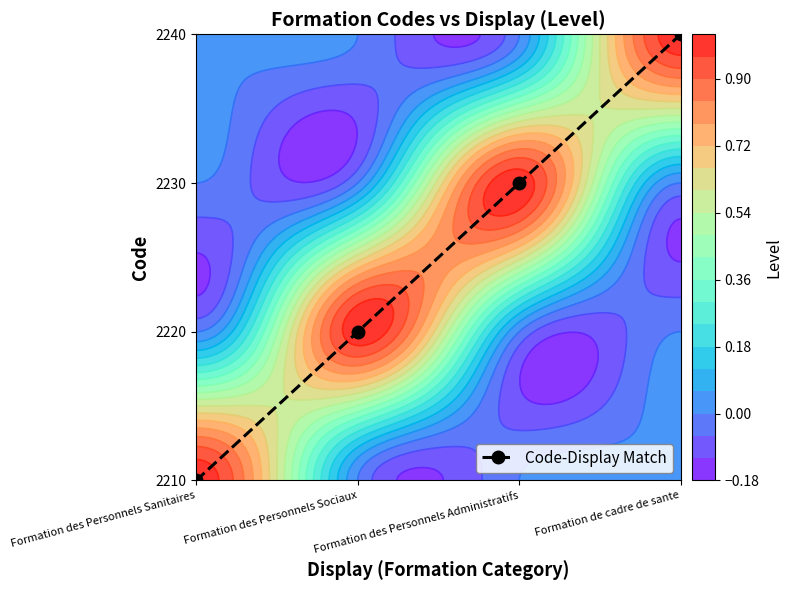

What is the sum of all values?

6